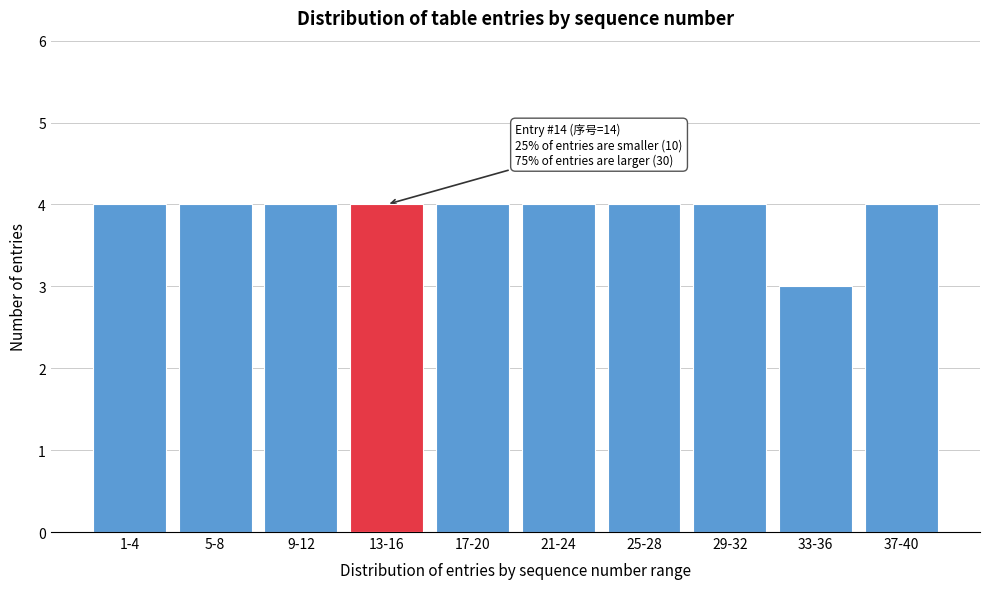

Reading left to right, transcribe all the data shown in this chart.

1-4=4	5-8=4	9-12=4	13-16=4	17-20=4	21-24=4	25-28=4	29-32=4	33-36=3	37-40=4